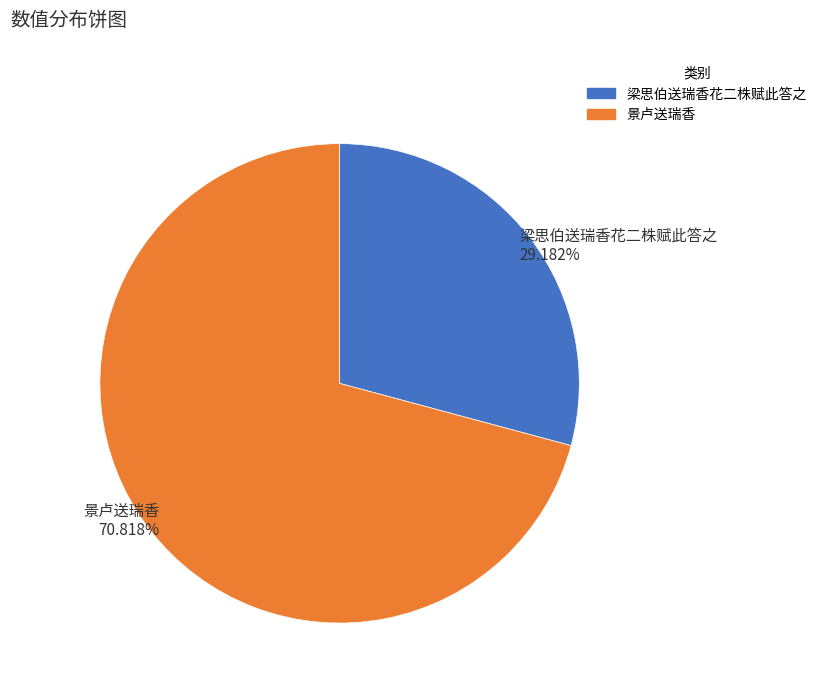

Is there any slice that represents more than half of the pie?

Yes